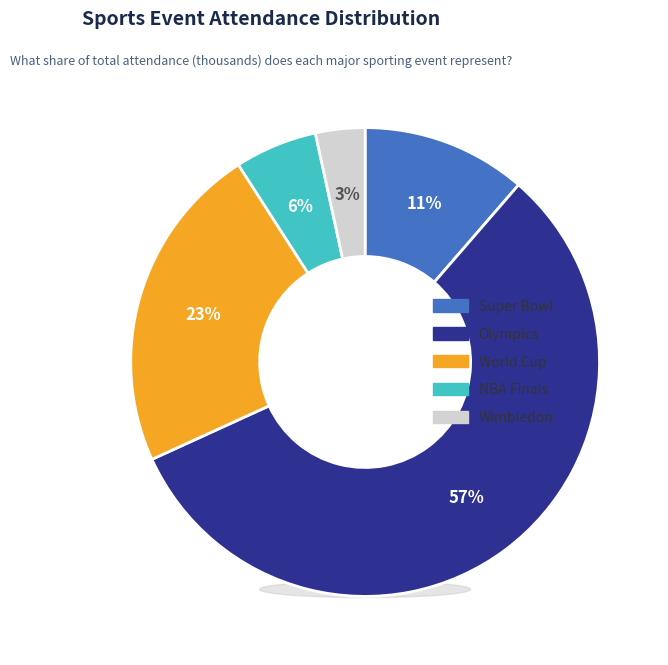

To the nearest percent, what portion does Olympics represent?

57%